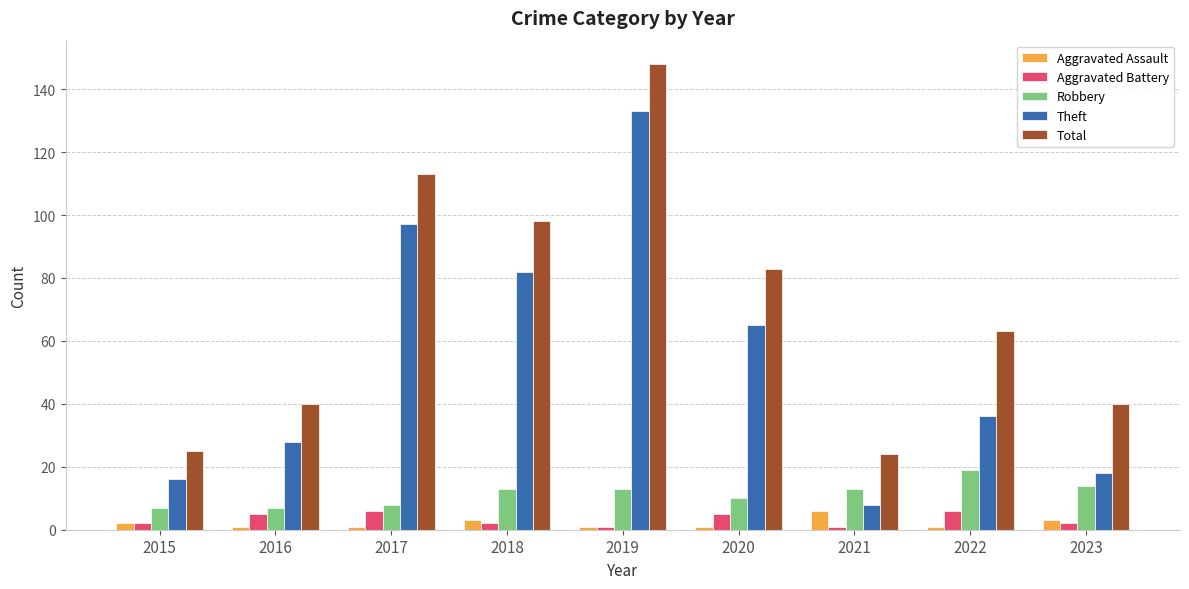

What is the smallest value displayed?

1